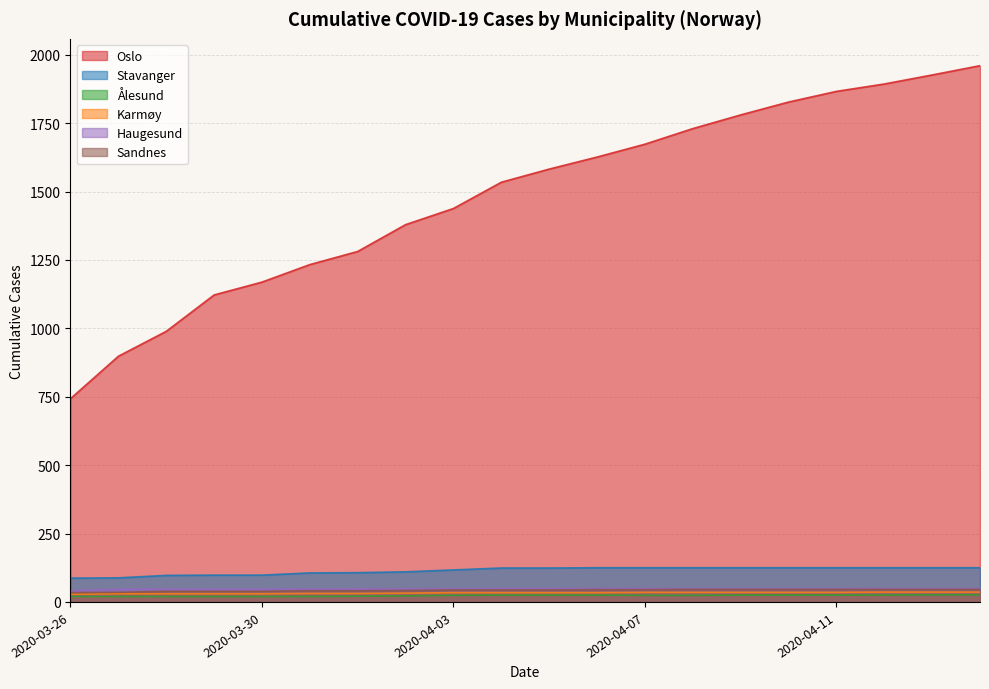

True or false: Sandnes and Karmøy intersect in this chart.

False